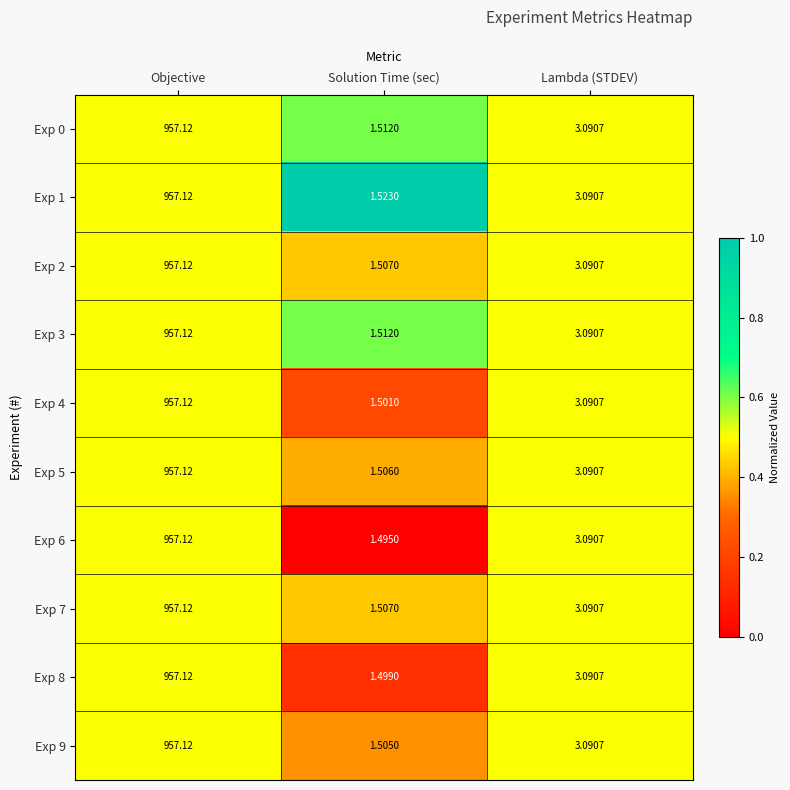

Between Solution Time (sec) and Lambda (STDEV), which series saw the biggest shift?

Exp 6